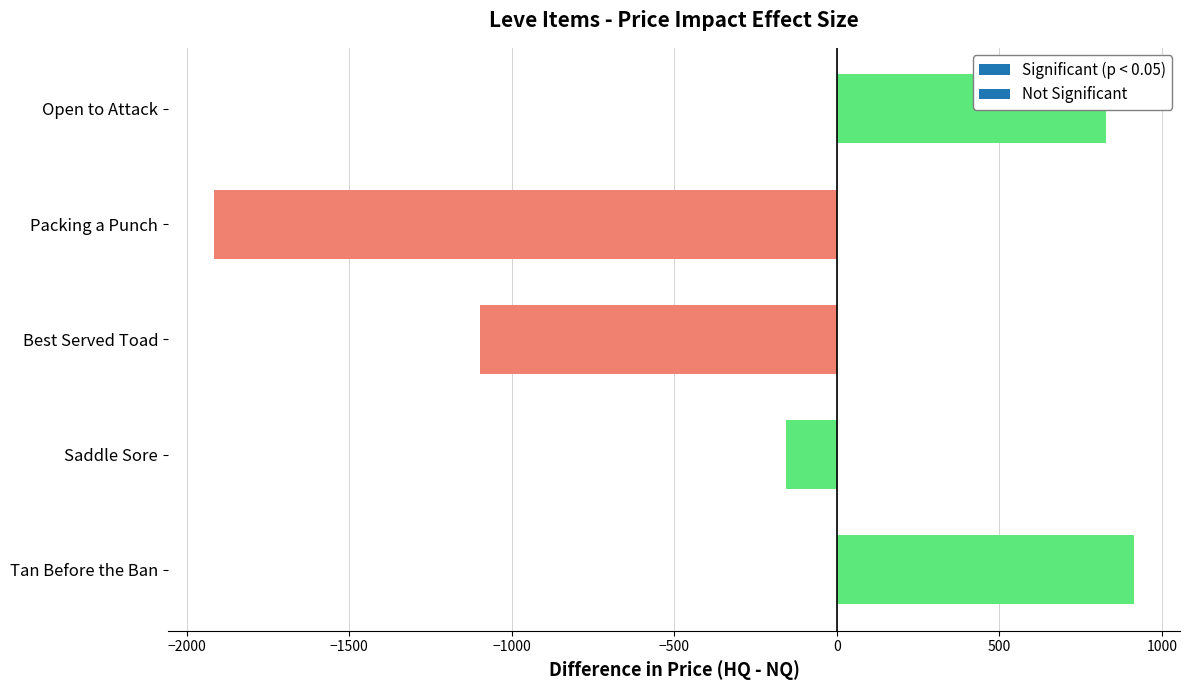

How many distinct data groups are displayed?

1